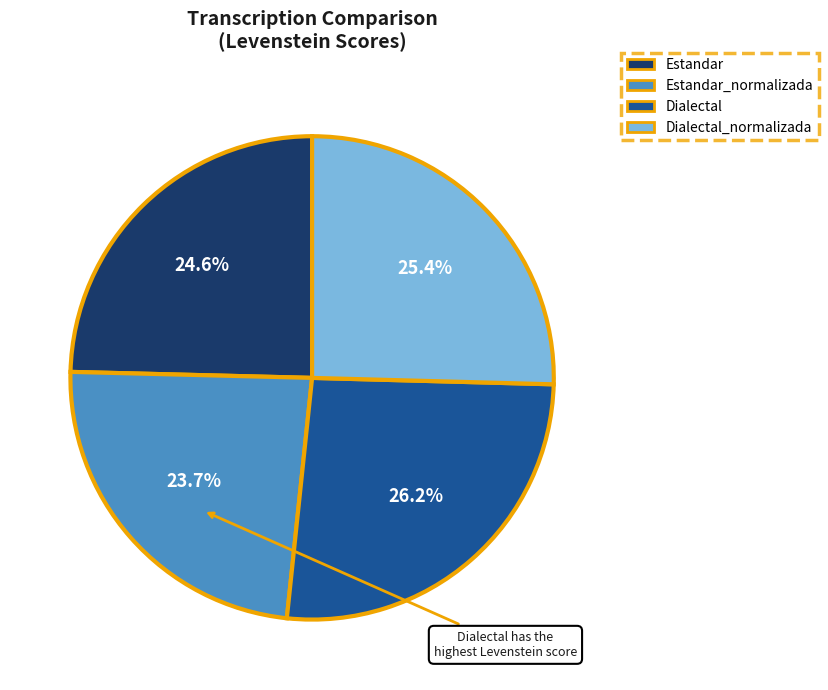

Which has a higher value, Dialectal_normalizada or Estandar_normalizada?

Dialectal_normalizada